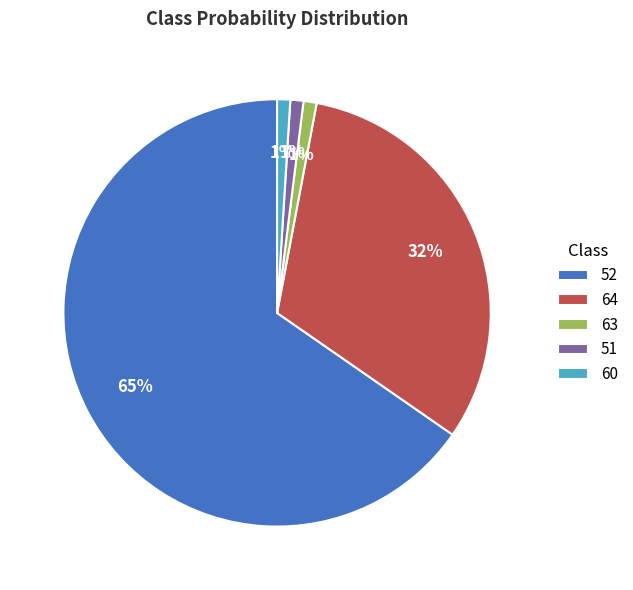

To the nearest percent, what is the combined percentage of 64 and 60?

33%